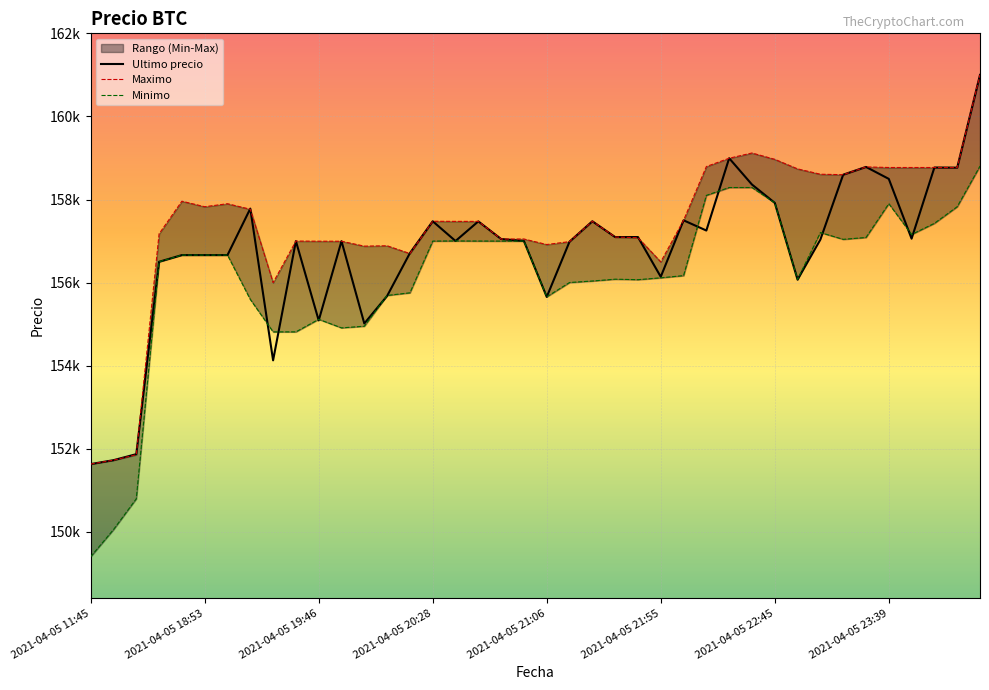

Which has a higher value, 2021-04-05 20:38 or 2021-04-05 19:38?

2021-04-05 20:38